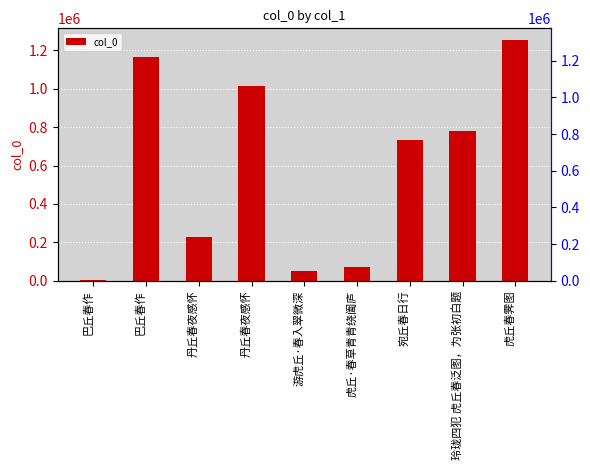

What is the sum of all values?

5302182